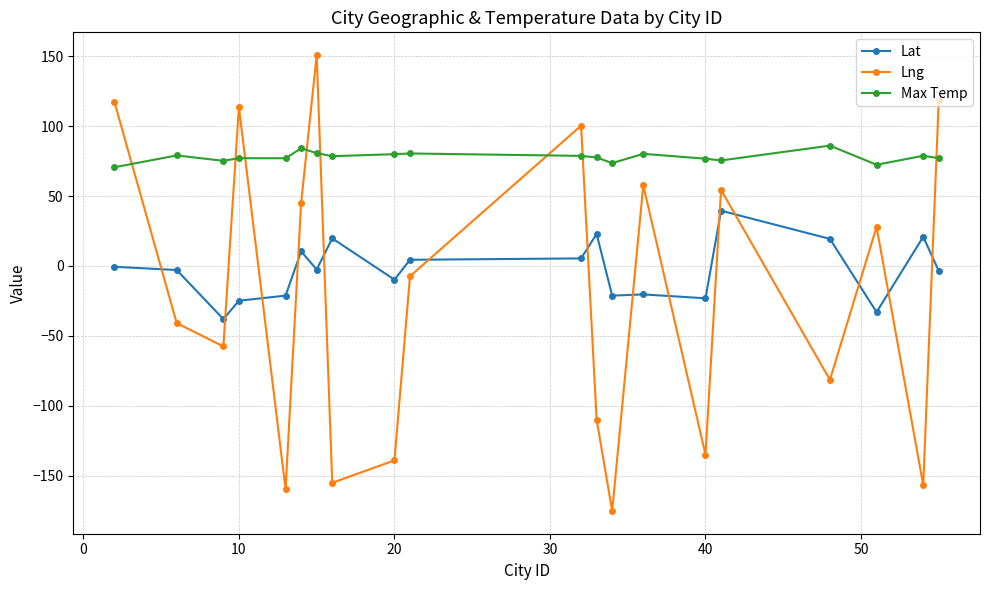

Which series has the widest spread of values?

Lng